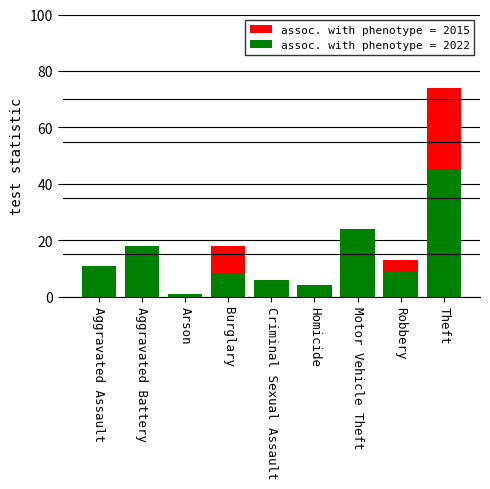

Does the chart contain any negative values?

No